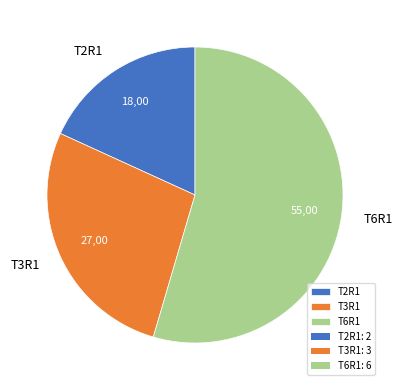

Is there a majority slice in this chart?

Yes